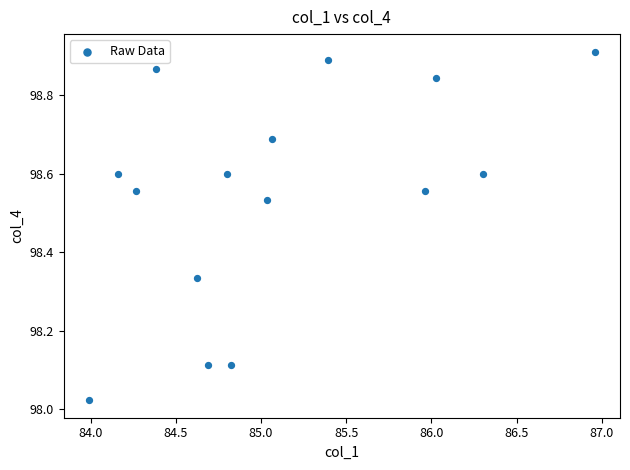

What is the range of Y values (max minus min)?

0.9